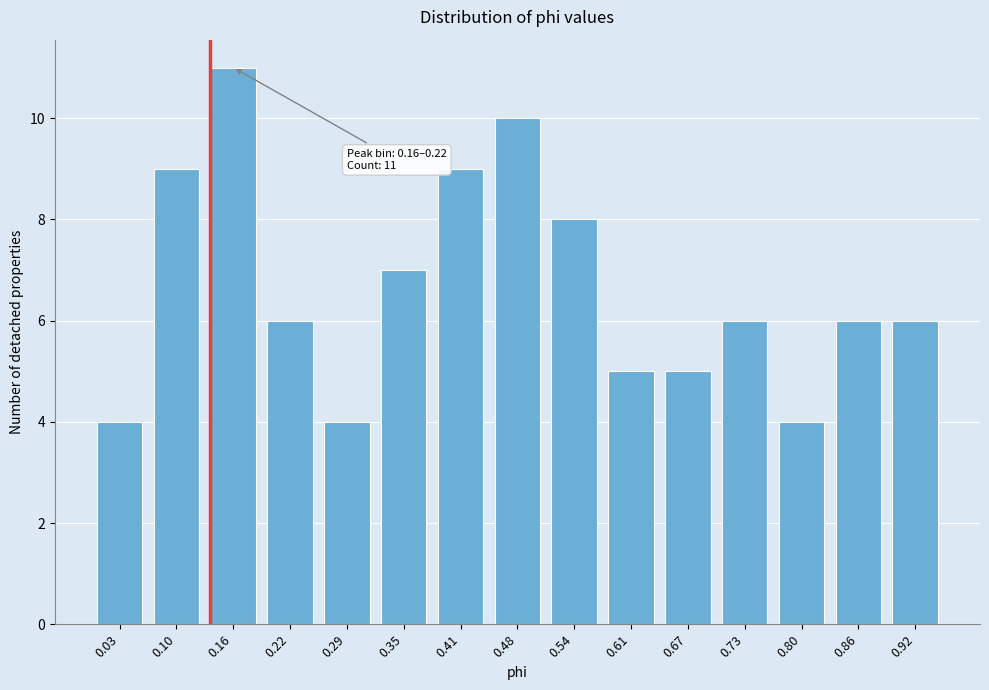

Reading left to right, what are all the values shown in this chart?

0.03=4	0.10=9	0.16=11	0.22=6	0.29=4	0.35=7	0.41=9	0.48=10	0.54=8	0.61=5	0.67=5	0.73=6	0.80=4	0.86=6	0.92=6